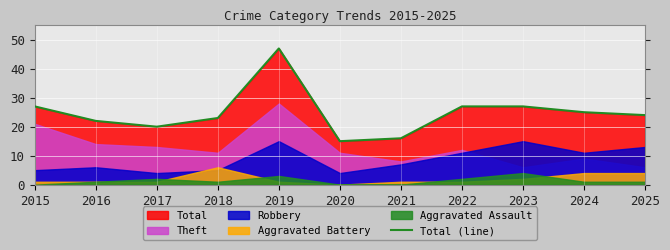

Which label corresponds to the smallest value in the chart?

2020